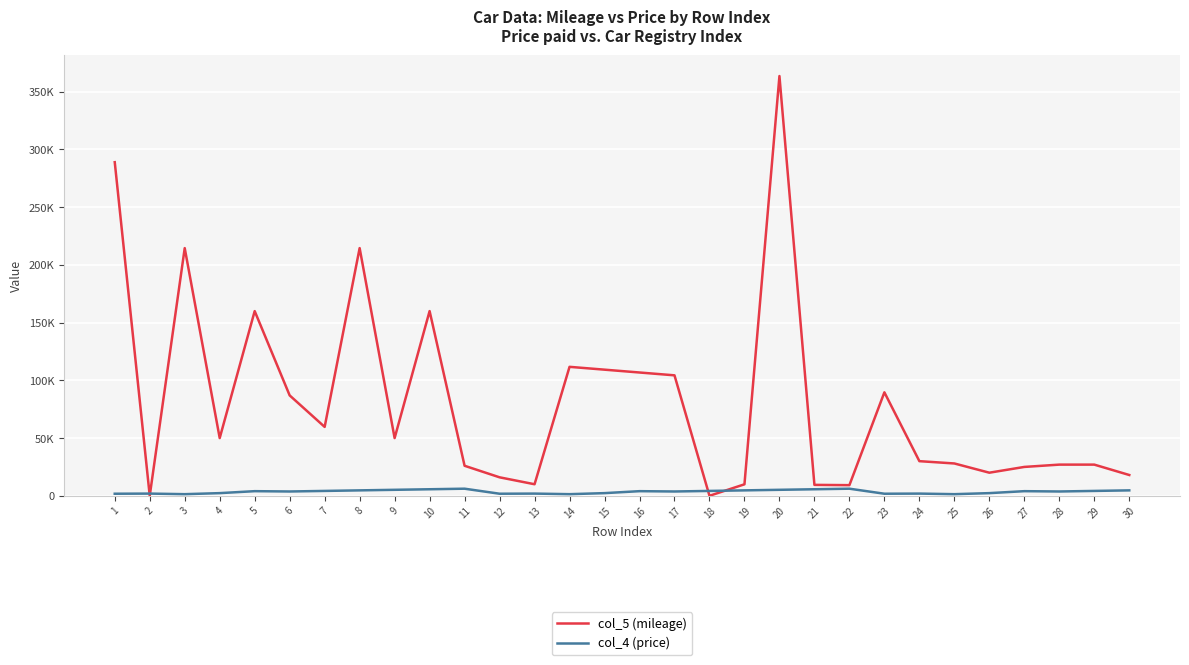

Which series has the largest range (max minus min)?

col_5 (mileage)